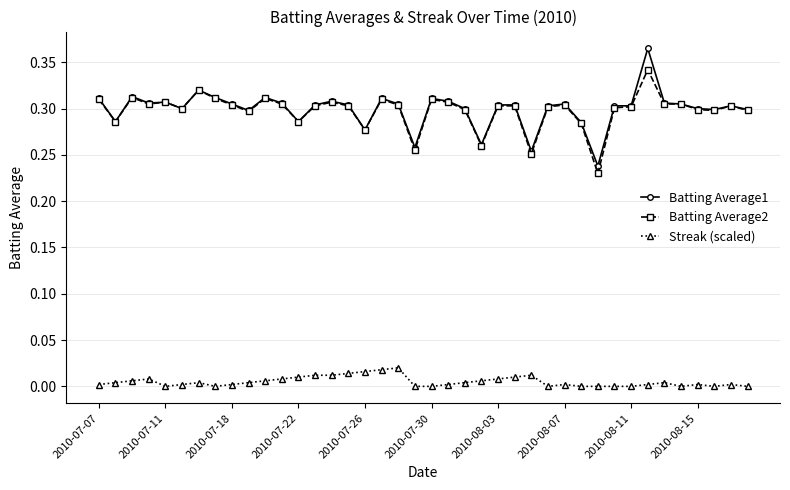

True or false: Streak (scaled) and Batting Average2 intersect in this chart.

False